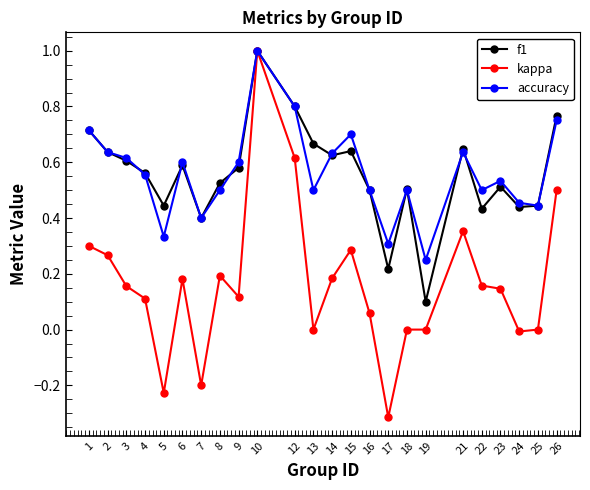

Does the chart display data point markers on the line(s)?

Yes